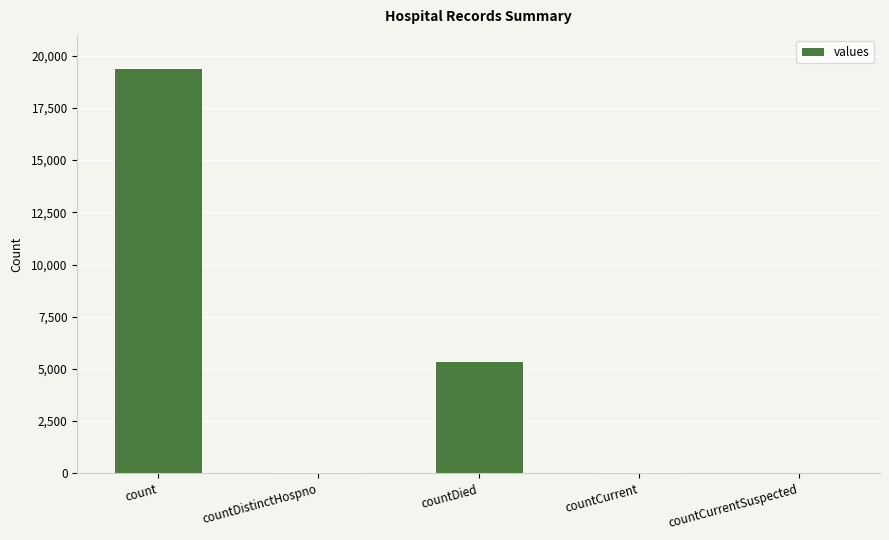

What is the sum of all values?

24875